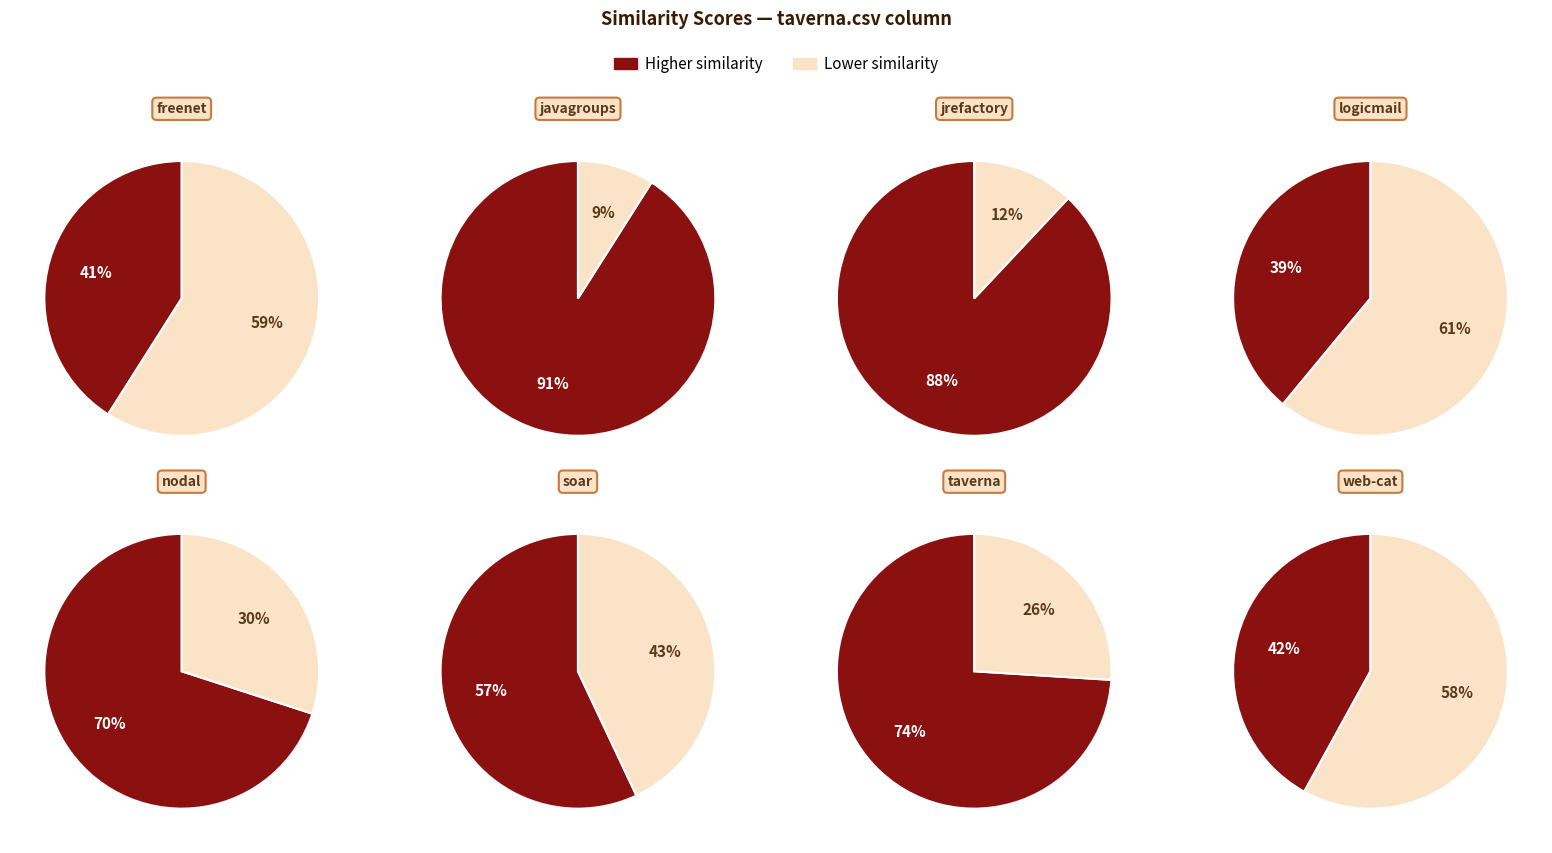

To the nearest percent, what portion does javagroups.csv represent?

18%